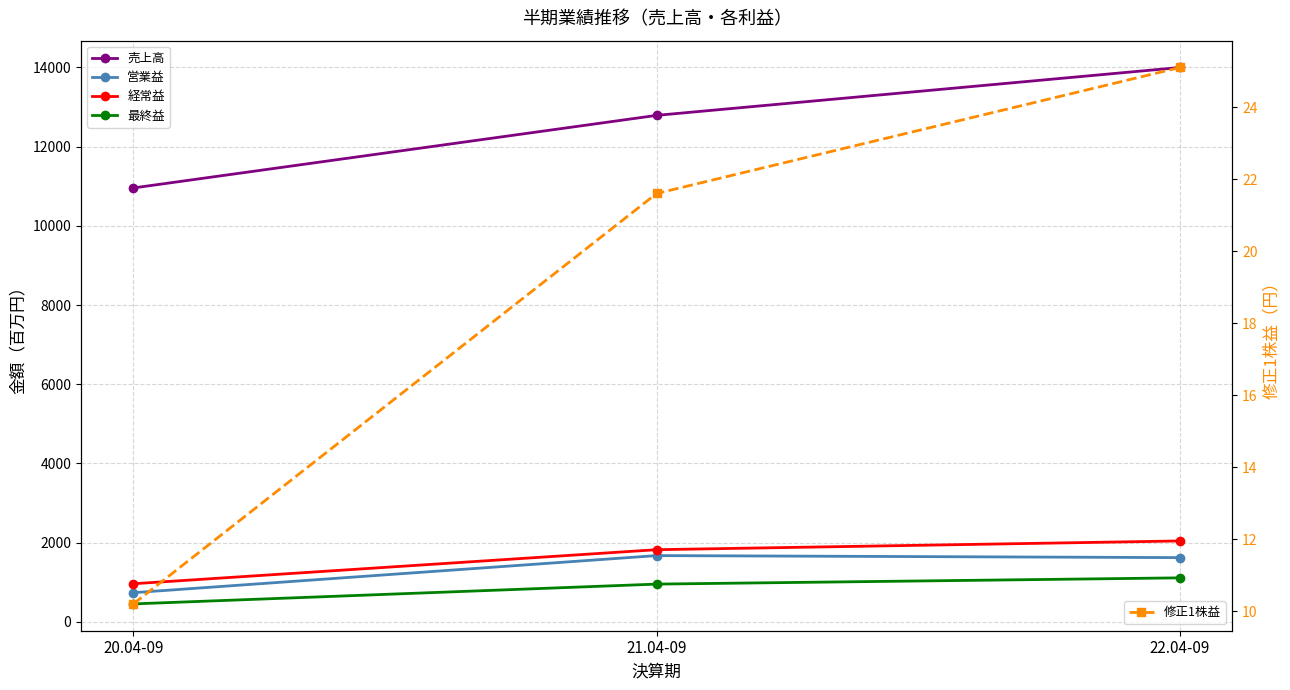

Which series has the largest range (max minus min)?

売上高